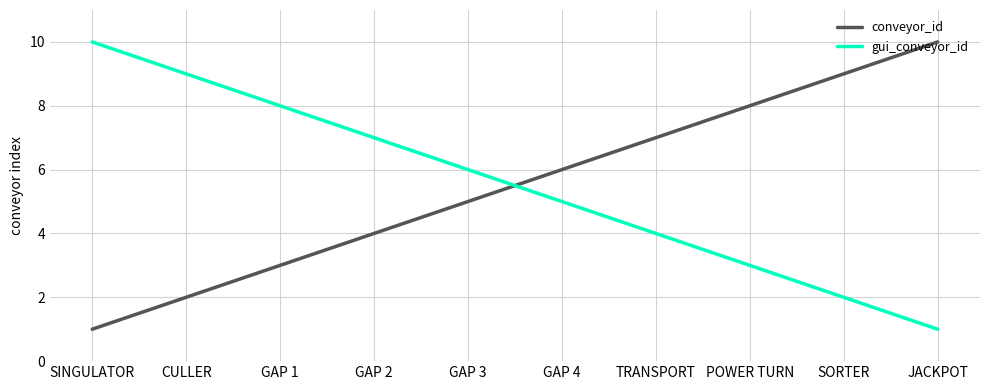

What is the maximum value for conveyor_id?

10